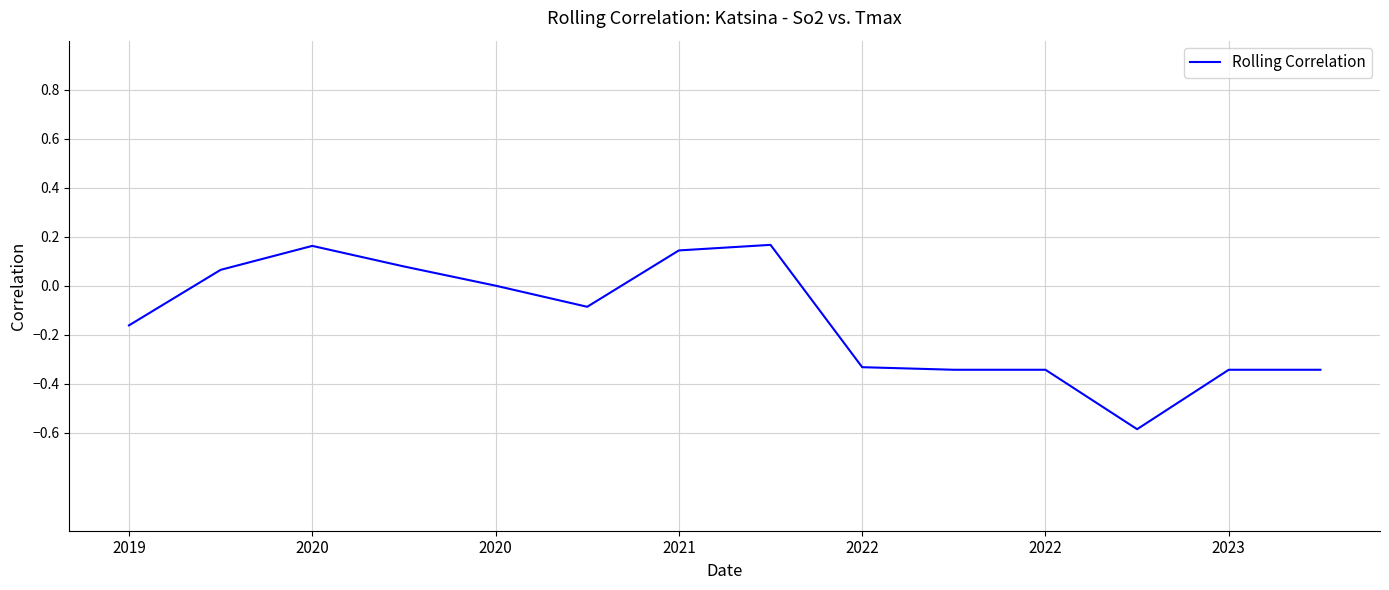

What is the difference between the maximum and minimum values?

0.8